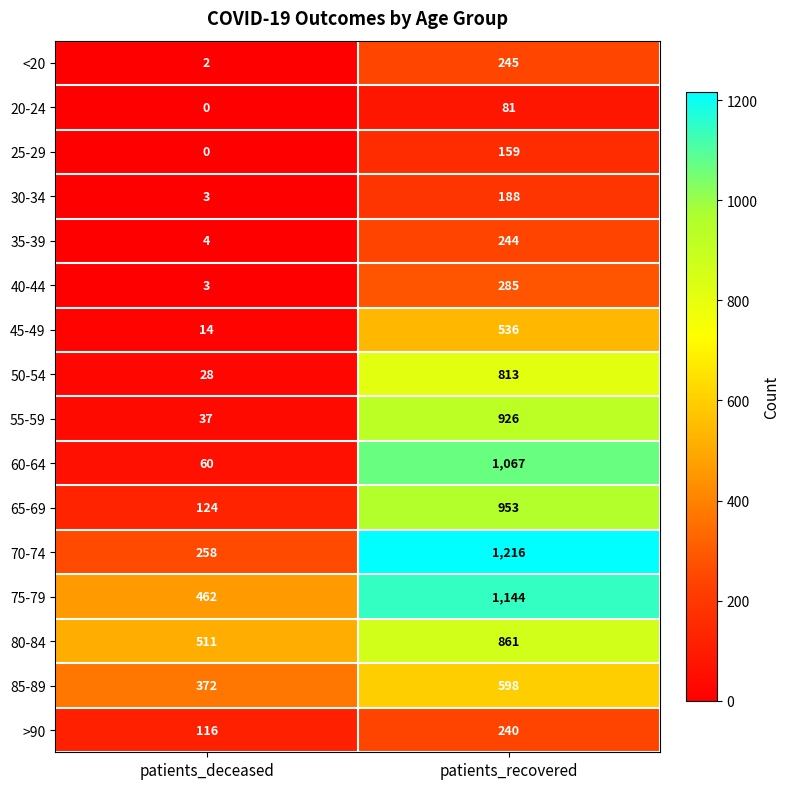

Is it true that 30-34 equals 188 at patients_recovered?

True